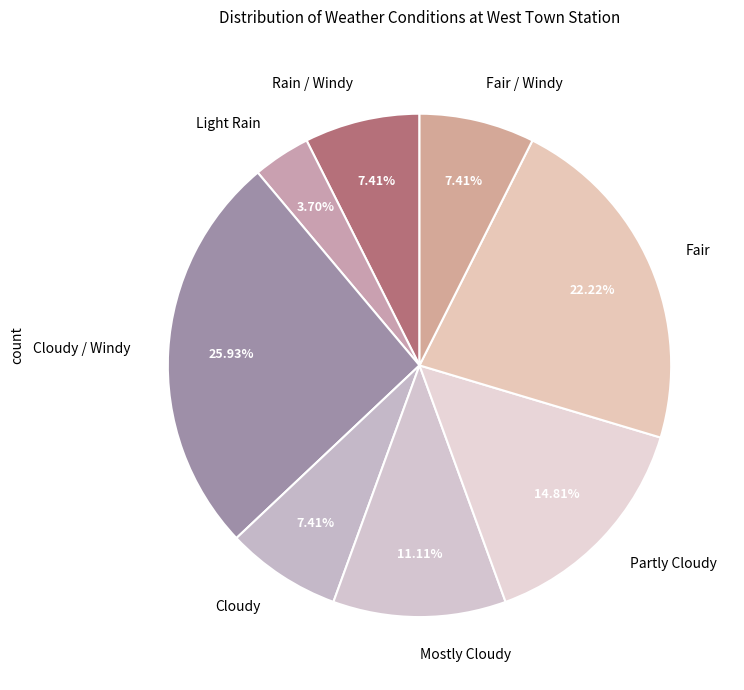

To the nearest percent, what is the average slice percentage?

12%